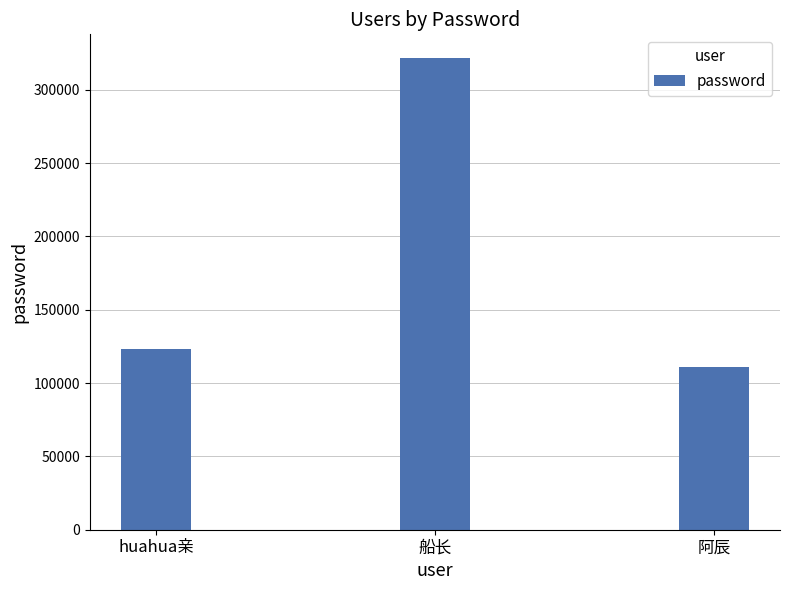

List the labels in order of value, smallest first.

阿辰, huahua亲, 船长